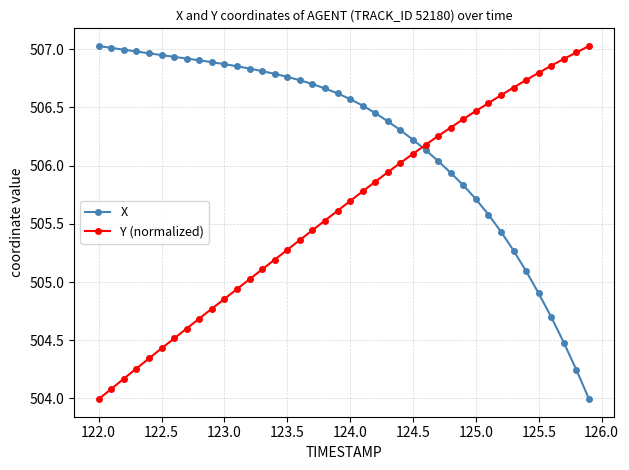

After their last crossing, which series has the higher values: X or Y (normalized)?

Y (normalized)